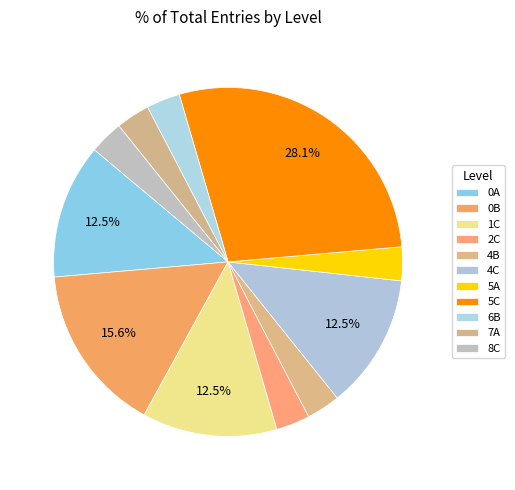

How many segments does this pie chart have?

11